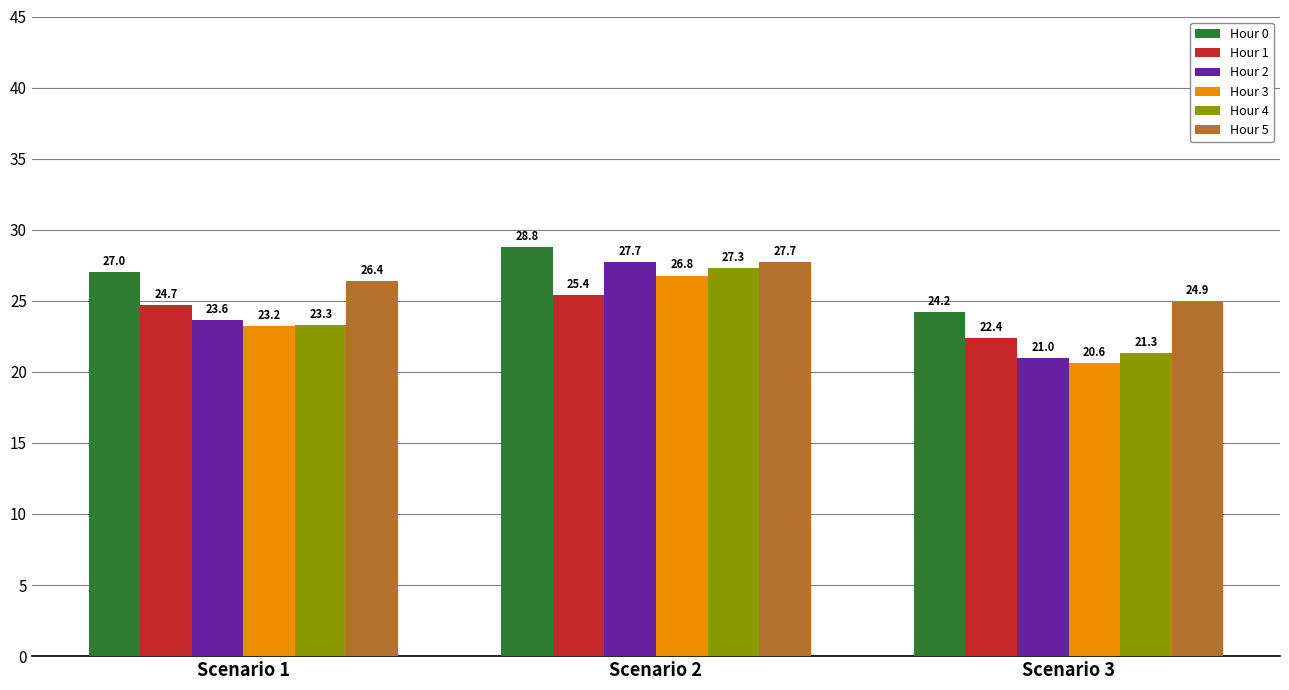

What is the sum of the Hour 0 values at Scenario 1 and Scenario 2?

55.8